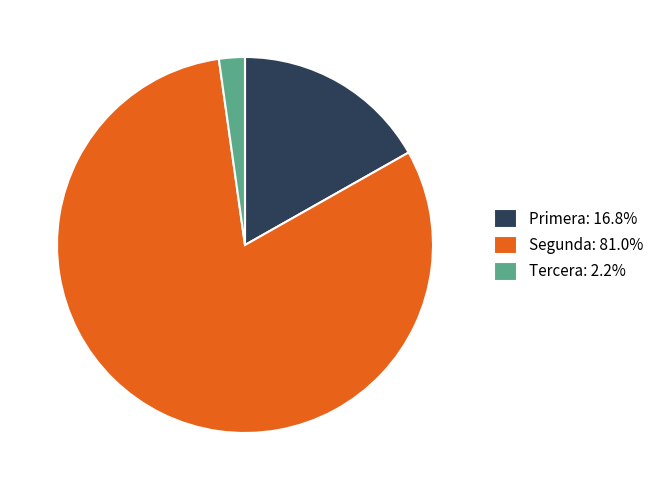

Does any single category account for the majority?

Yes